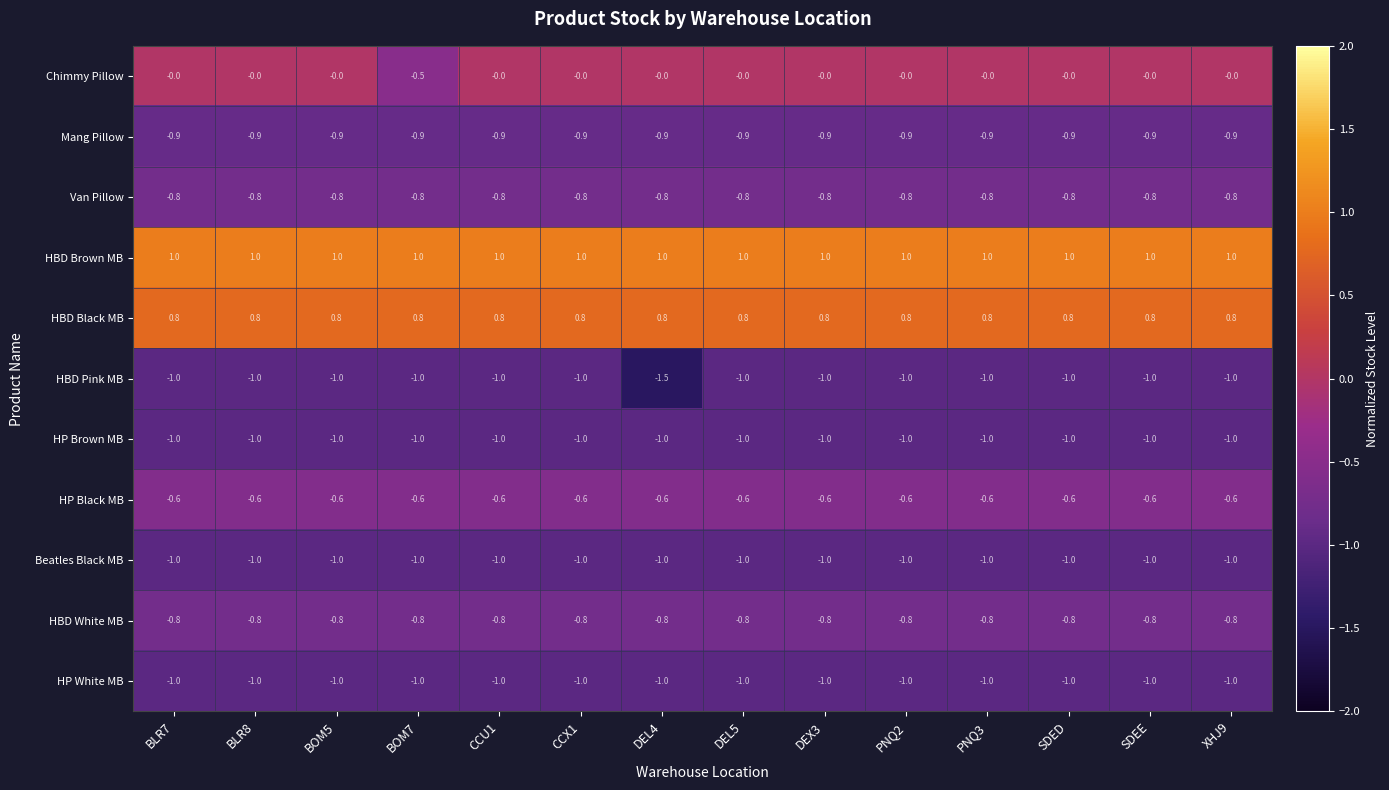

Where is Beatles Black MB nearest to the value -1?

BLR7